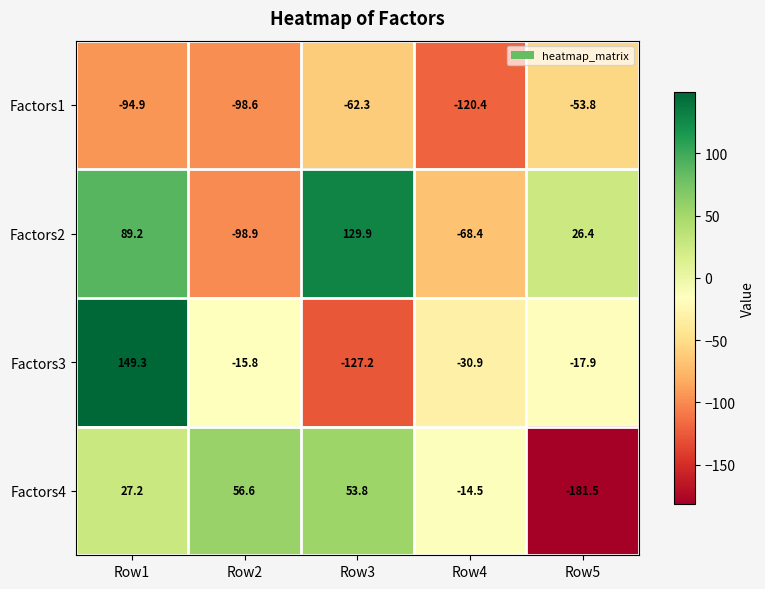

Which series has the largest range (max minus min)?

Factors3